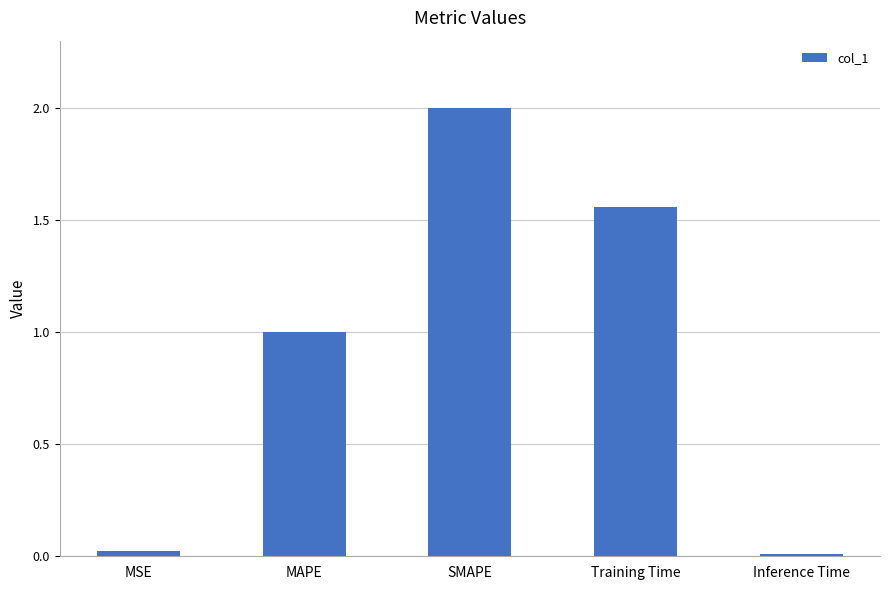

What is the greatest value displayed?

2.0